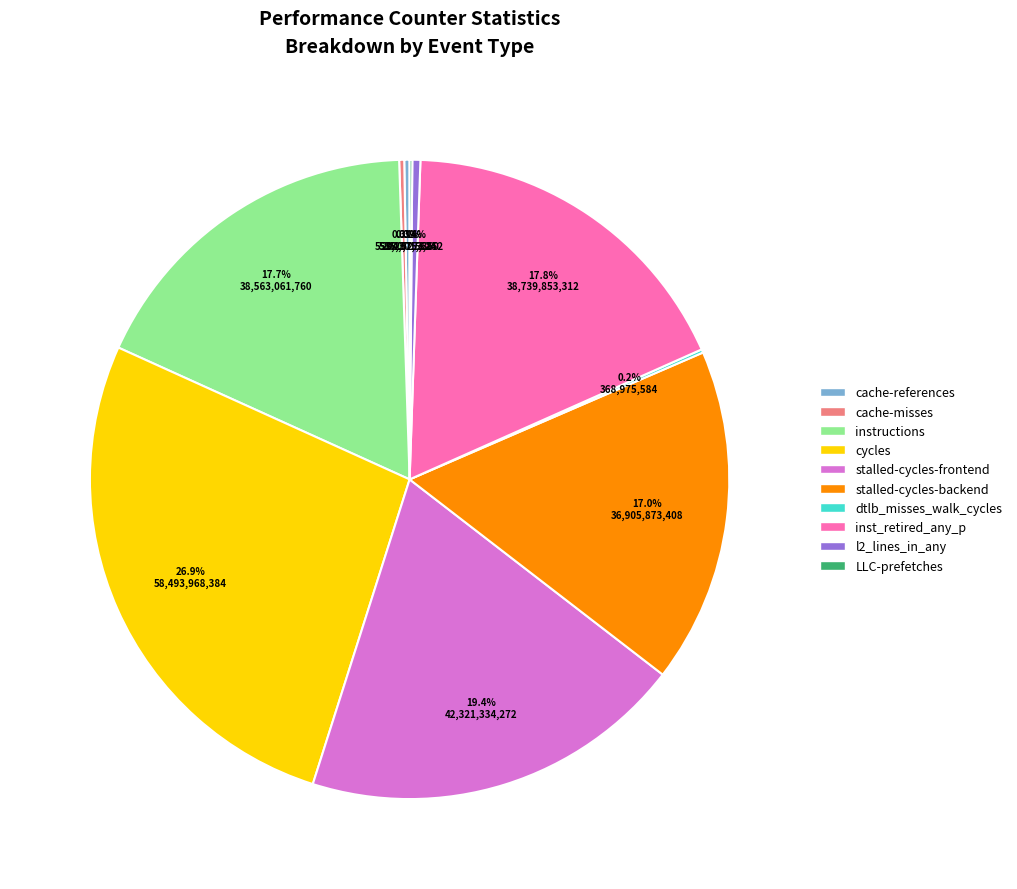

Between stalled-cycles-backend and inst_retired_any_p, which is larger?

inst_retired_any_p